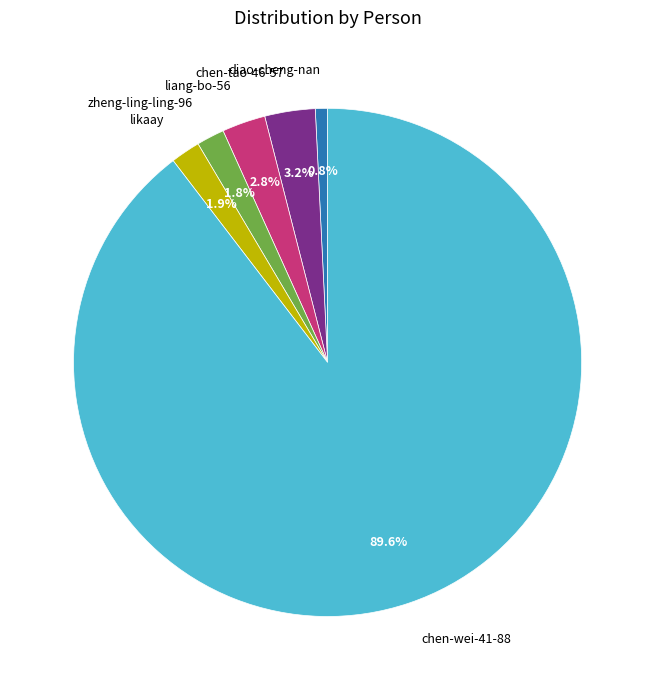

How many segments does this pie chart have?

6